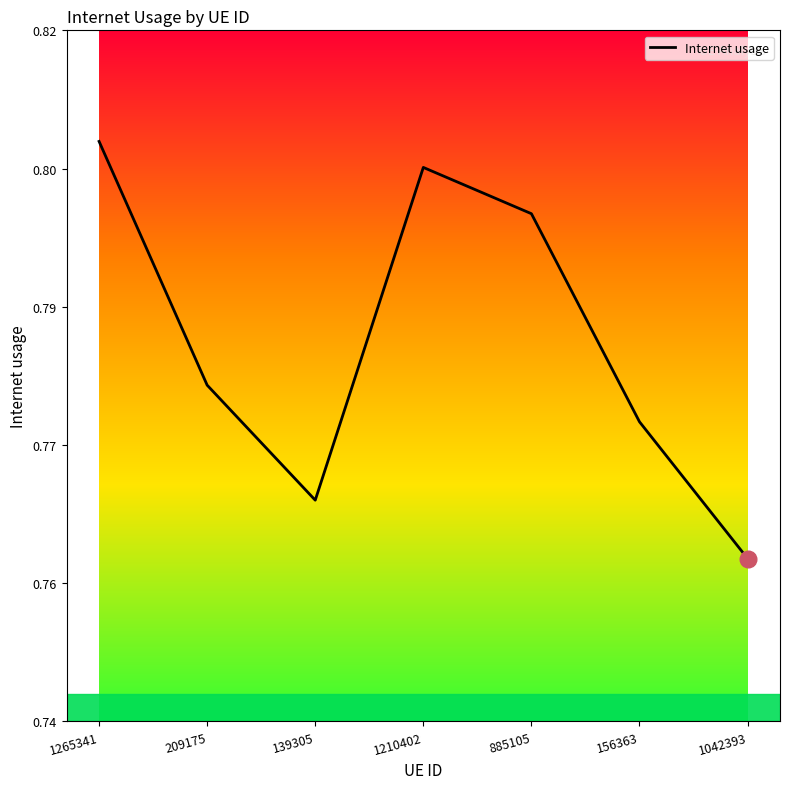

Reading left to right, extract all data points from this chart.

0.8	0.8	0.8	0.8	0.8	0.8	0.8